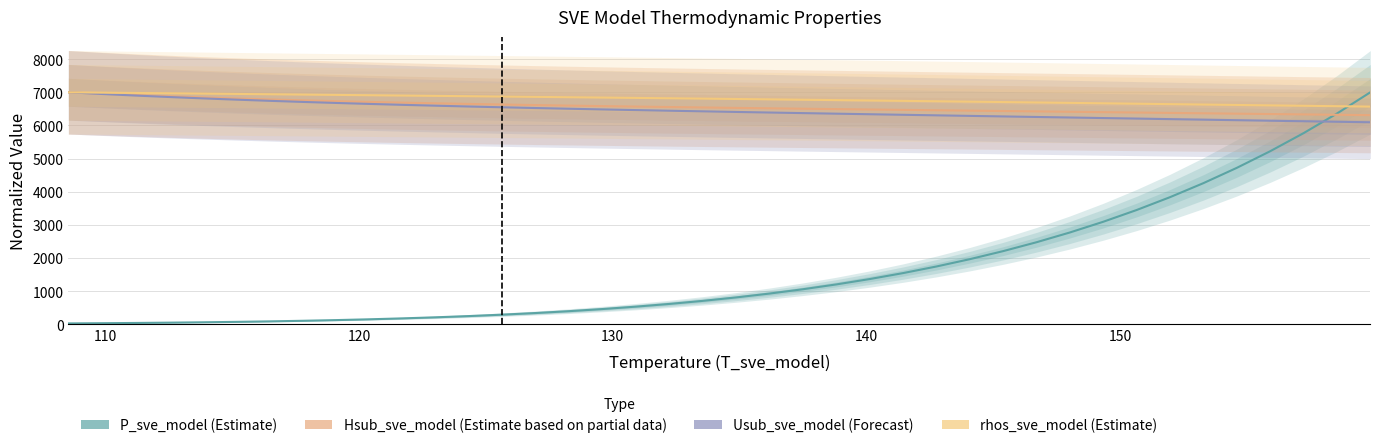

True or false: rhos_sve_model (Estimate) has more than 2 points higher than both neighbors.

False